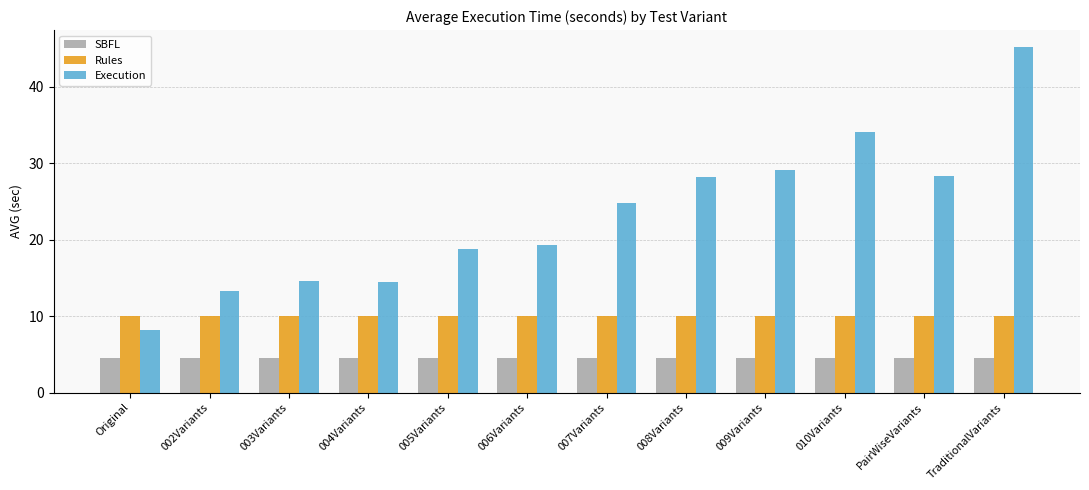

What is the sum of all Rules values?

121.0